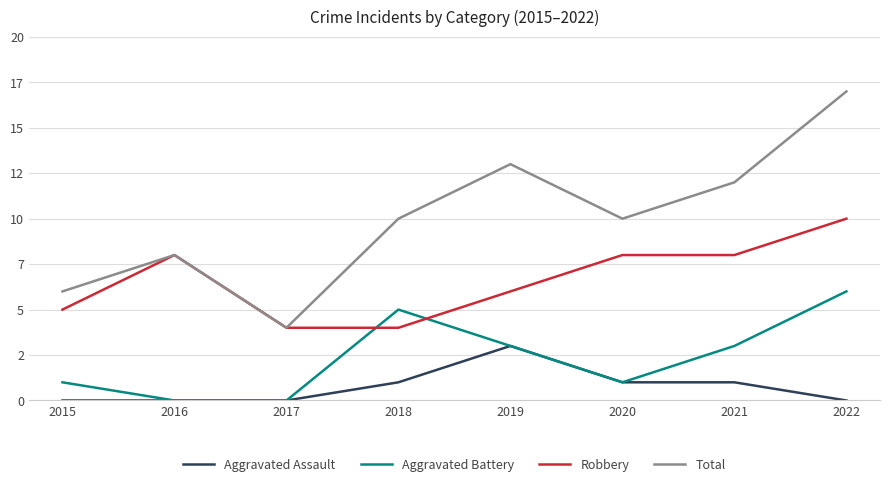

At how many categories does at least one series exceed 15?

1